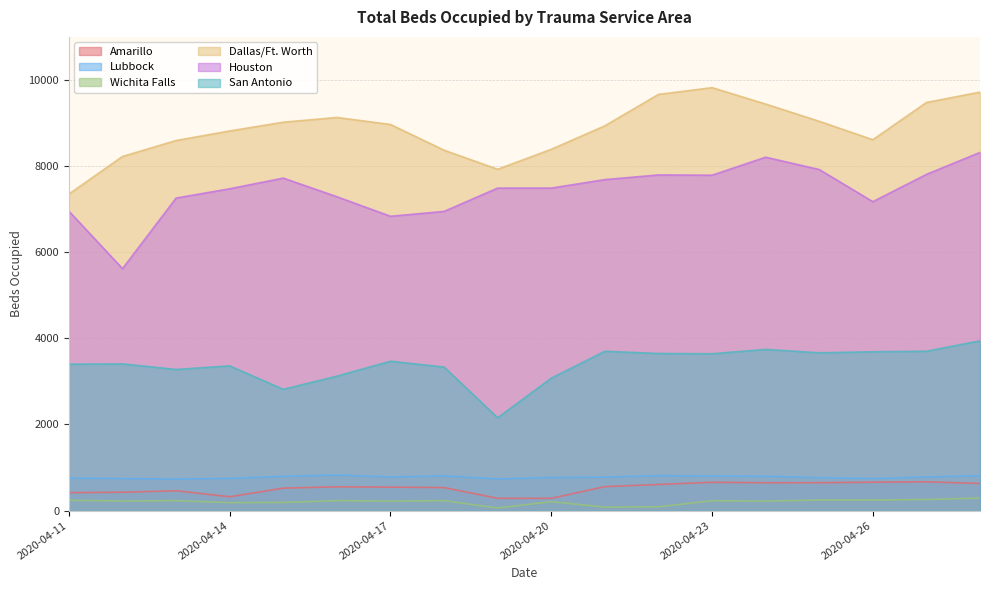

Reading right to left, transcribe all the data shown in this chart.

Amarillo: 2020-04-28=630	2020-04-27=669	2020-04-26=660	2020-04-25=648	2020-04-24=647	2020-04-23=658	2020-04-22=607	2020-04-21=557	2020-04-20=286	2020-04-19=286	2020-04-18=535	2020-04-17=545	2020-04-16=553	2020-04-15=522	2020-04-14=322	2020-04-13=461	2020-04-12=427	2020-04-11=417
Lubbock: 2020-04-28=812	2020-04-27=781	2020-04-26=744	2020-04-25=765	2020-04-24=798	2020-04-23=801	2020-04-22=811	2020-04-21=777	2020-04-20=769	2020-04-19=736	2020-04-18=807	2020-04-17=782	2020-04-16=823	2020-04-15=795	2020-04-14=748	2020-04-13=734	2020-04-12=744	2020-04-11=755
Wichita Falls: 2020-04-28=291	2020-04-27=259	2020-04-26=246	2020-04-25=246	2020-04-24=221	2020-04-23=230	2020-04-22=87	2020-04-21=82	2020-04-20=209	2020-04-19=61	2020-04-18=231	2020-04-17=221	2020-04-16=231	2020-04-15=190	2020-04-14=186	2020-04-13=231	2020-04-12=223	2020-04-11=240
Dallas/Ft. Worth: 2020-04-28=9712	2020-04-27=9472	2020-04-26=8607	2020-04-25=9035	2020-04-24=9435	2020-04-23=9816	2020-04-22=9659	2020-04-21=8930	2020-04-20=8385	2020-04-19=7922	2020-04-18=8364	2020-04-17=8961	2020-04-16=9124	2020-04-15=9014	2020-04-14=8811	2020-04-13=8589	2020-04-12=8219	2020-04-11=7347
Houston: 2020-04-28=8313	2020-04-27=7803	2020-04-26=7170	2020-04-25=7916	2020-04-24=8202	2020-04-23=7784	2020-04-22=7790	2020-04-21=7682	2020-04-20=7485	2020-04-19=7485	2020-04-18=6944	2020-04-17=6831	2020-04-16=7284	2020-04-15=7717	2020-04-14=7469	2020-04-13=7254	2020-04-12=5616	2020-04-11=6949
San Antonio: 2020-04-28=3940	2020-04-27=3699	2020-04-26=3687	2020-04-25=3662	2020-04-24=3742	2020-04-23=3640	2020-04-22=3647	2020-04-21=3698	2020-04-20=3074	2020-04-19=2155	2020-04-18=3332	2020-04-17=3467	2020-04-16=3120	2020-04-15=2815	2020-04-14=3359	2020-04-13=3276	2020-04-12=3405	2020-04-11=3398